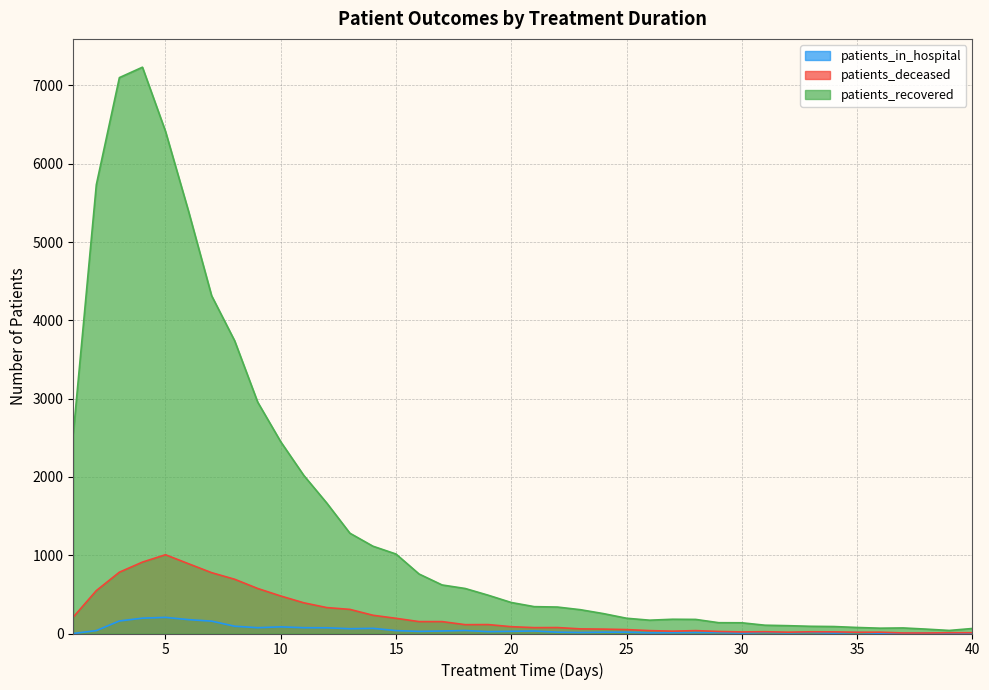

How many values in the patients_deceased series are below 87?

20